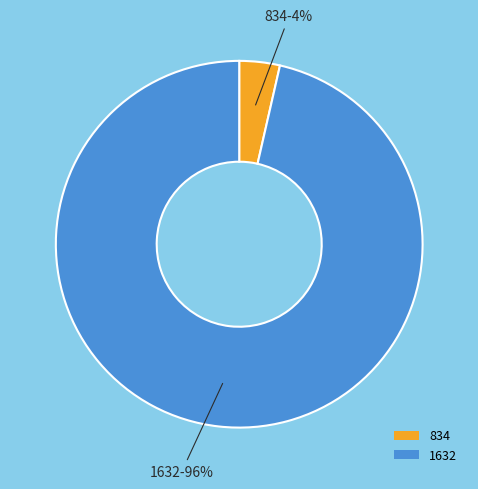

To the nearest percent, what is the average slice percentage?

50%